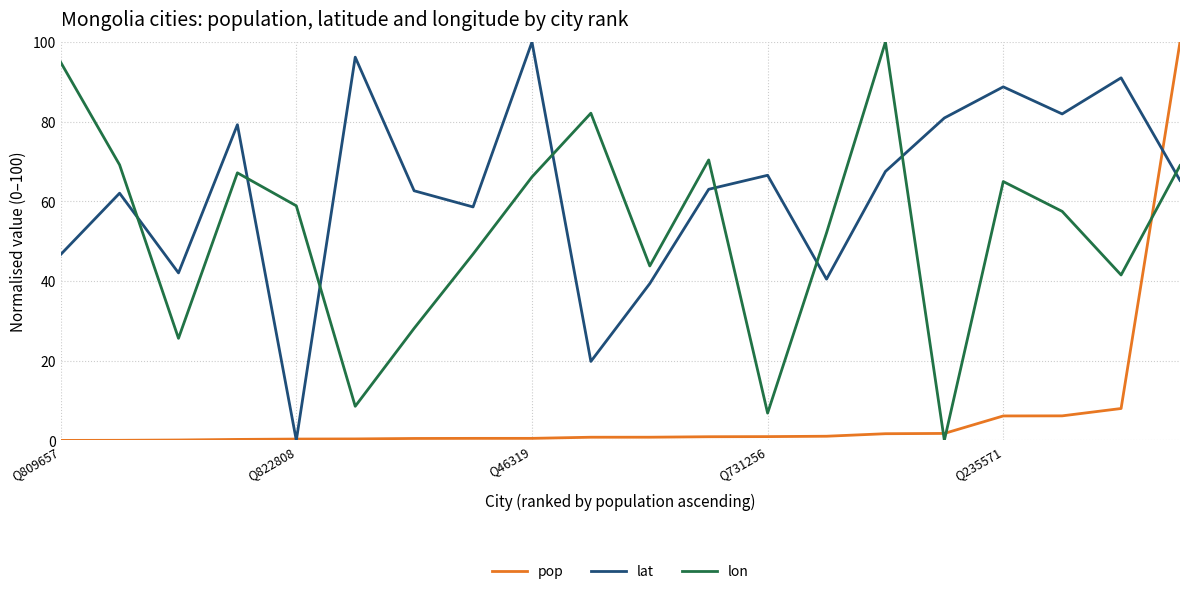

Which series has the largest total across all categories?

lat